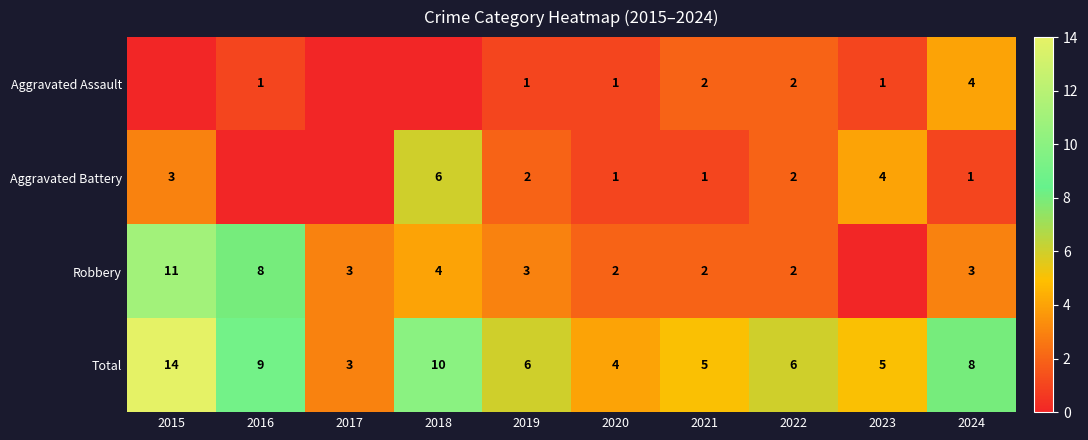

Is the value of Total at 2020 greater than the value of Robbery at 2021?

Yes